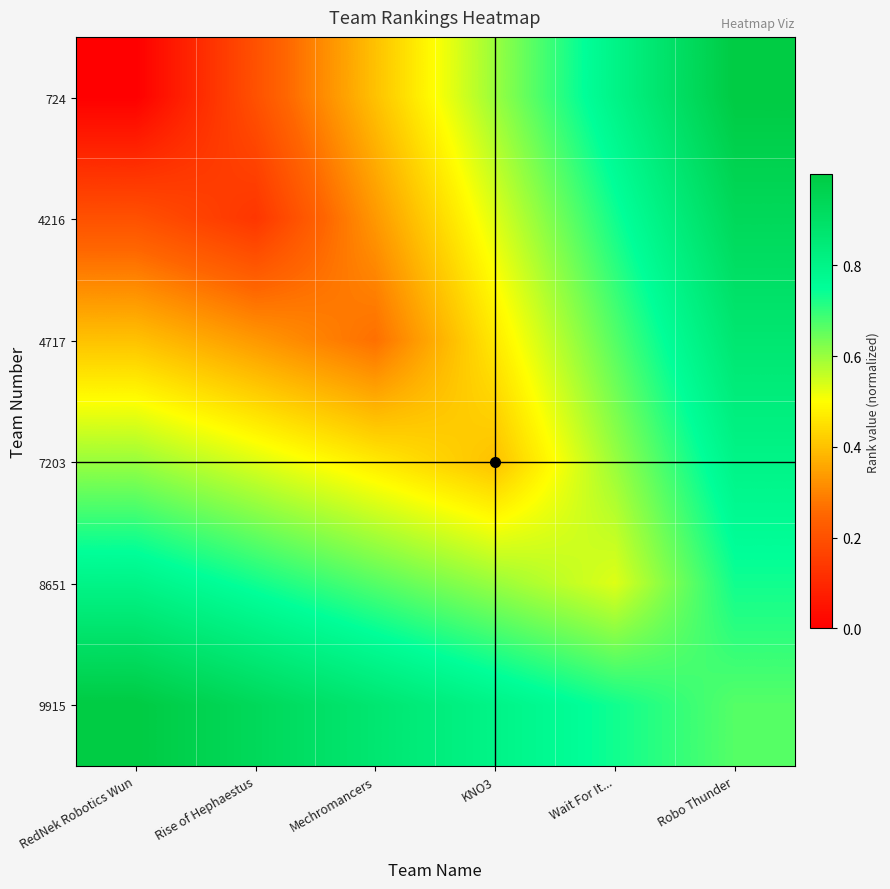

Reading left to right, what are all the values shown in this chart?

724: RedNek Robotics Wun=0.0	Rise of Hephaestus=0.2	Mechromancers=0.4	KNO3=0.6	Wait For It...=0.8	Robo Thunder=1.0
4216: RedNek Robotics Wun=0.2	Rise of Hephaestus=0.1	Mechromancers=0.3	KNO3=0.5	Wait For It...=0.7	Robo Thunder=0.9
4717: RedNek Robotics Wun=0.4	Rise of Hephaestus=0.3	Mechromancers=0.3	KNO3=0.5	Wait For It...=0.7	Robo Thunder=0.9
7203: RedNek Robotics Wun=0.6	Rise of Hephaestus=0.5	Mechromancers=0.5	KNO3=0.4	Wait For It...=0.6	Robo Thunder=0.8
8651: RedNek Robotics Wun=0.8	Rise of Hephaestus=0.7	Mechromancers=0.7	KNO3=0.6	Wait For It...=0.5	Robo Thunder=0.7
9915: RedNek Robotics Wun=1.0	Rise of Hephaestus=0.9	Mechromancers=0.9	KNO3=0.8	Wait For It...=0.7	Robo Thunder=0.7